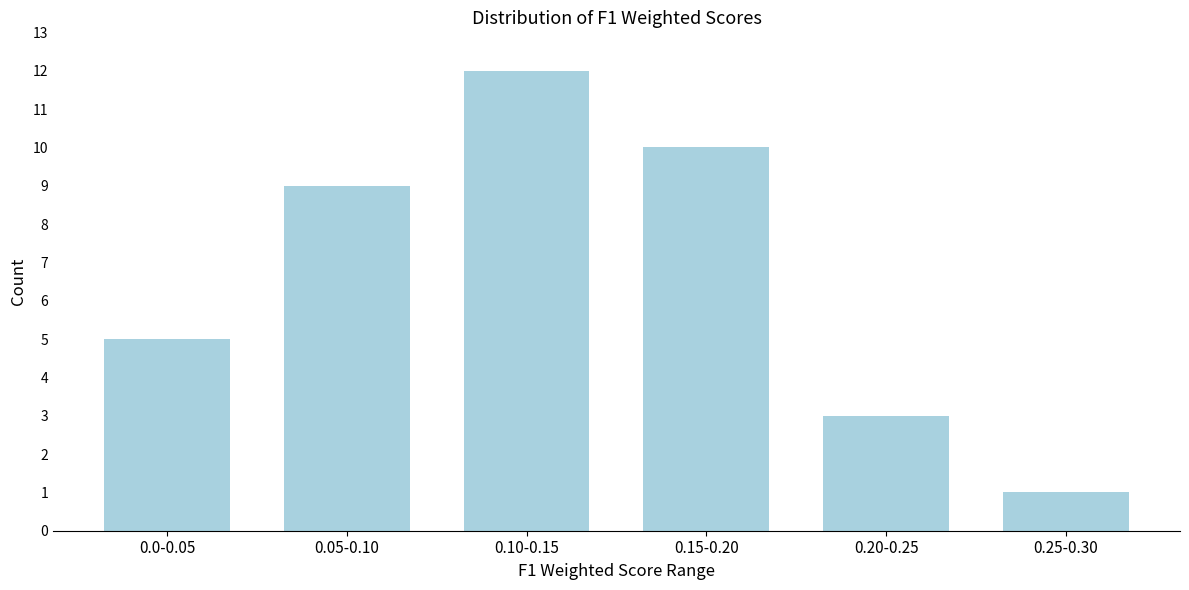

Reading right to left, list all the values displayed in this chart.

1	3	10	12	9	5